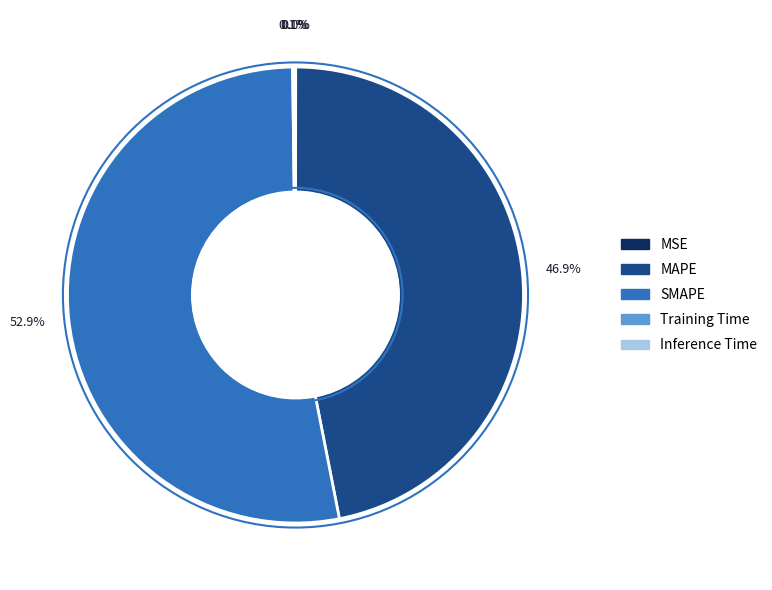

Does any single category account for the majority?

Yes